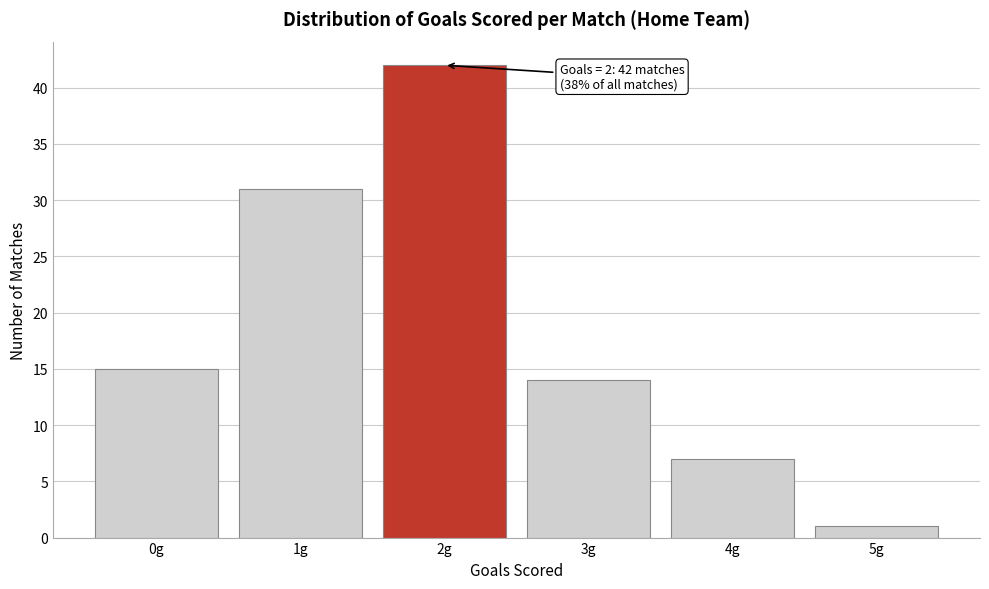

Which range on the x-axis has the tallest bar?

1.5 to 2.5